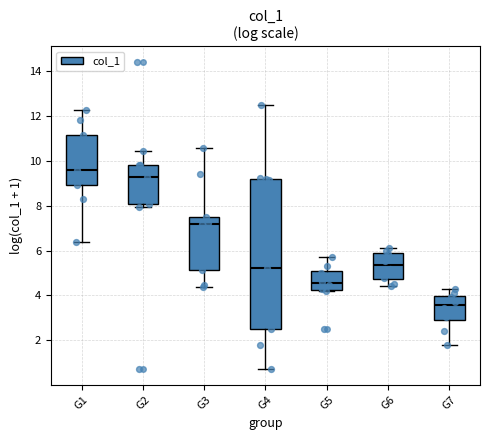

Which box has the lowest median line?

G7